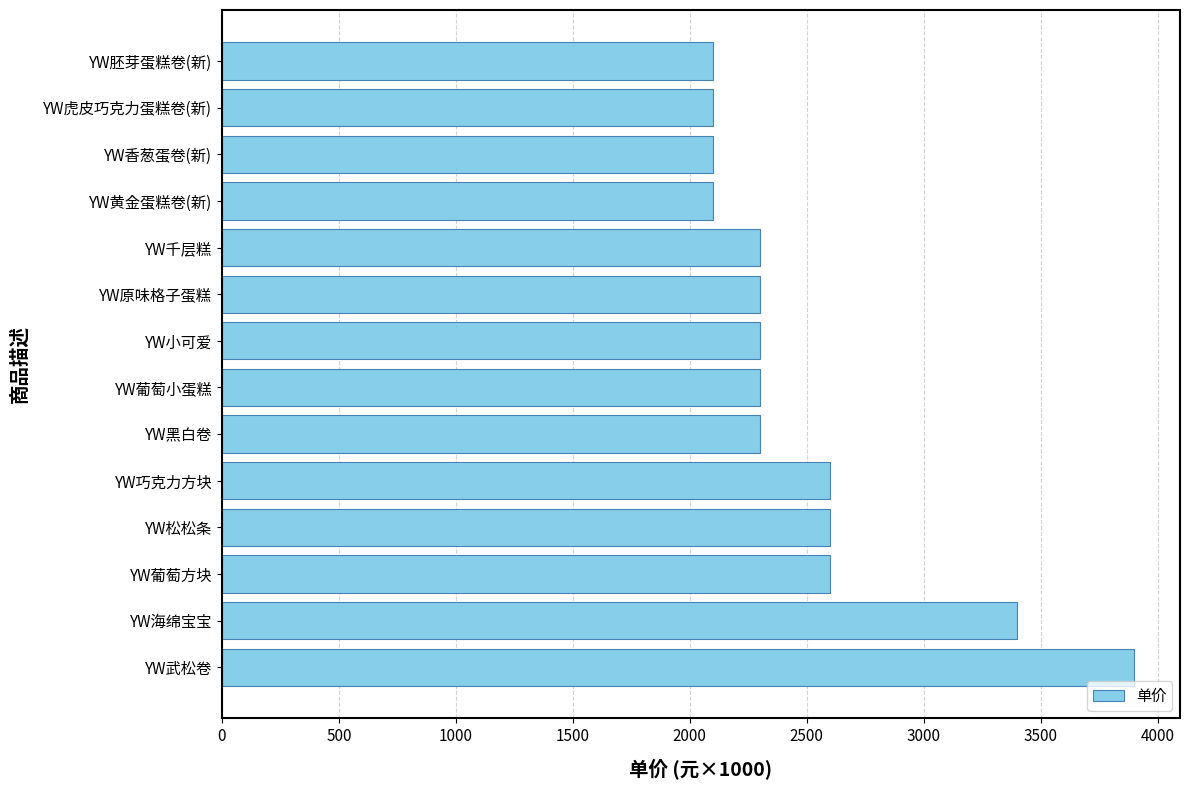

How many bars are there in total?

14